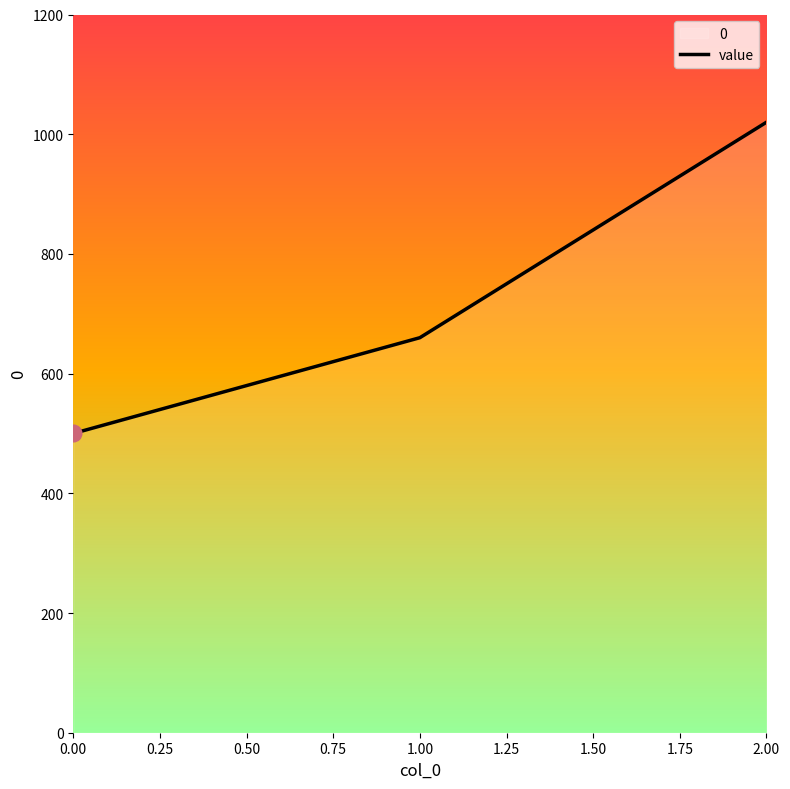

List the labels in order of value, largest first.

2.00, 1.00, 0.00